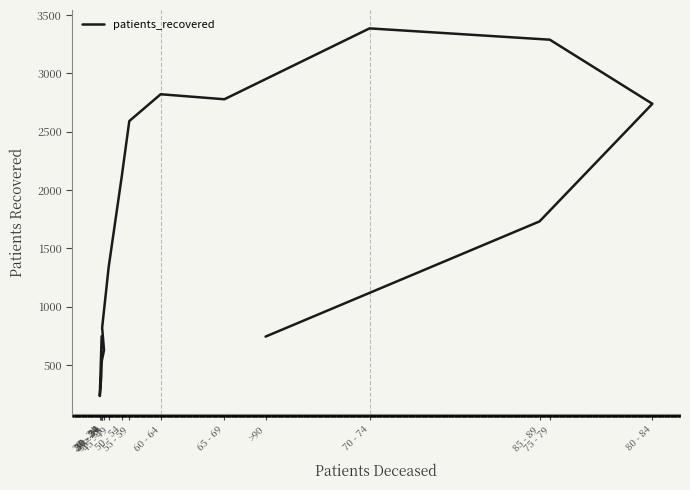

What is the minimum value shown in the chart?

233